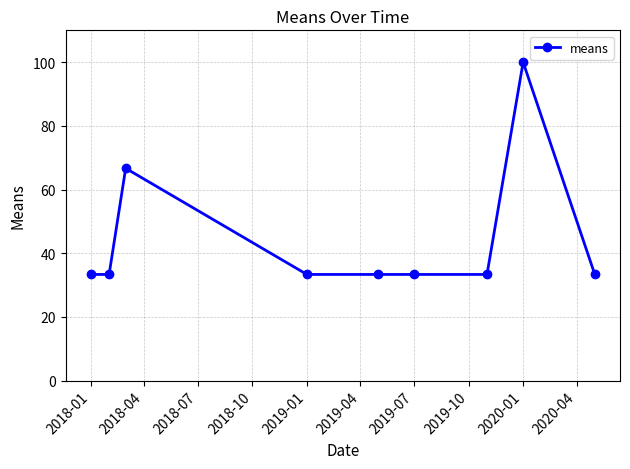

What is the value of the 4th point from the left?

33.3